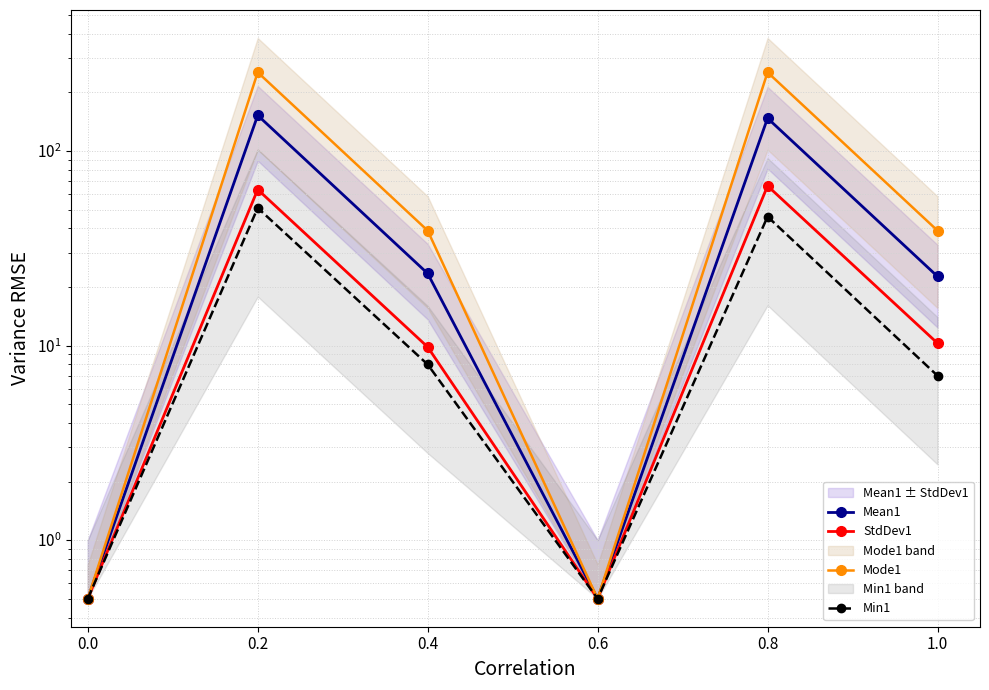

Is this an area chart (filled region under the line)?

No